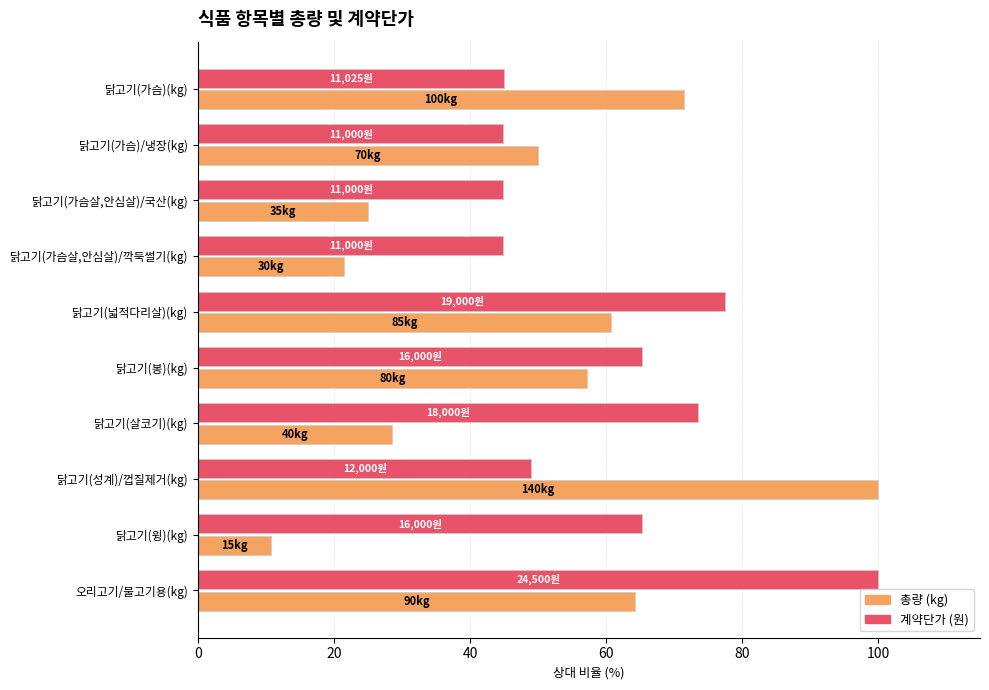

What is the difference between the highest and lowest values at 닭고기(살코기)(kg)?

44.9